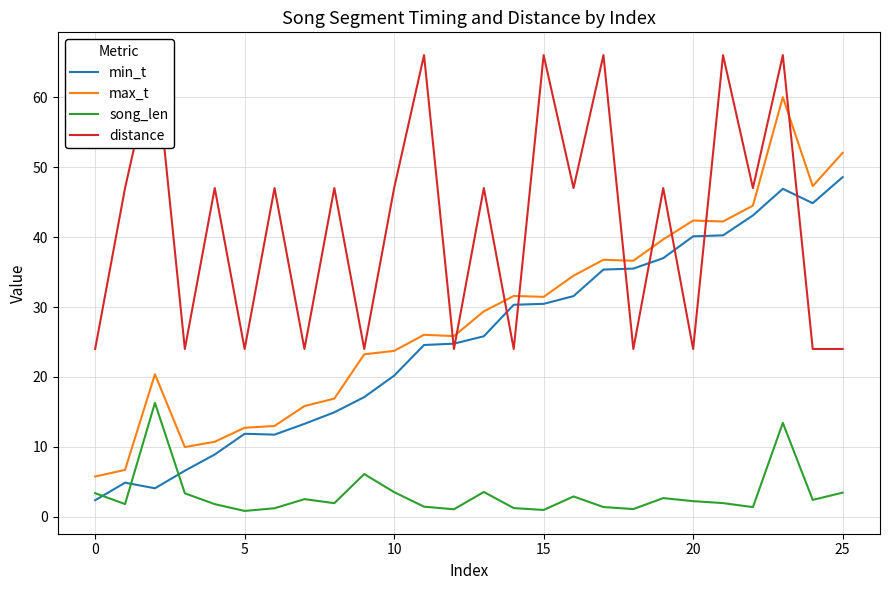

Rank the series by their maximum value, from highest to lowest.

distance, max_t, min_t, song_len